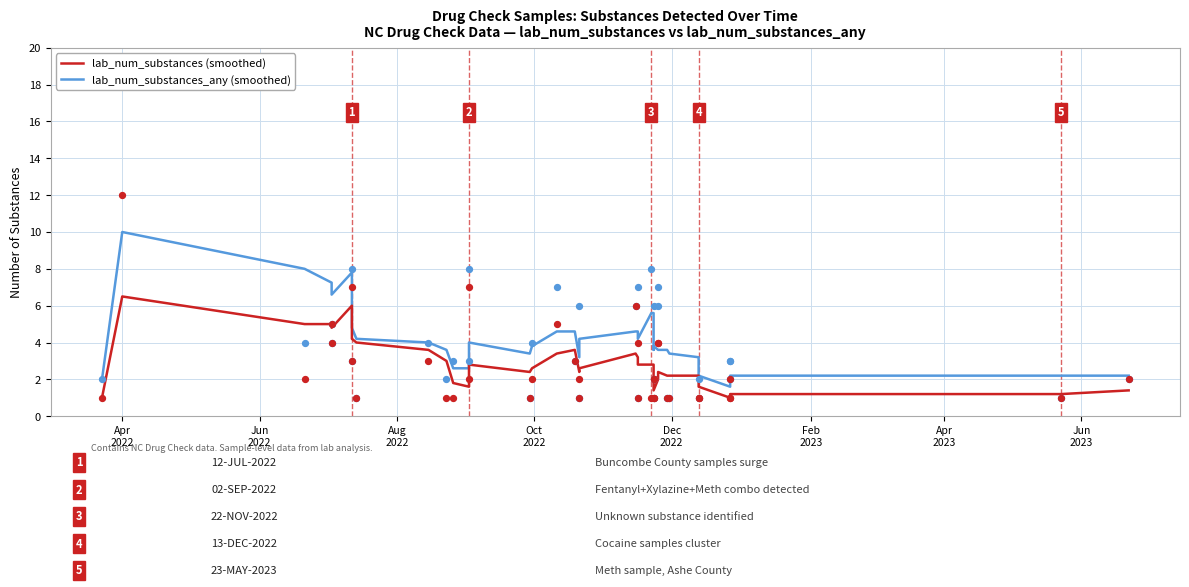

Which series has the largest total across all categories?

lab_num_substances_any (smoothed)